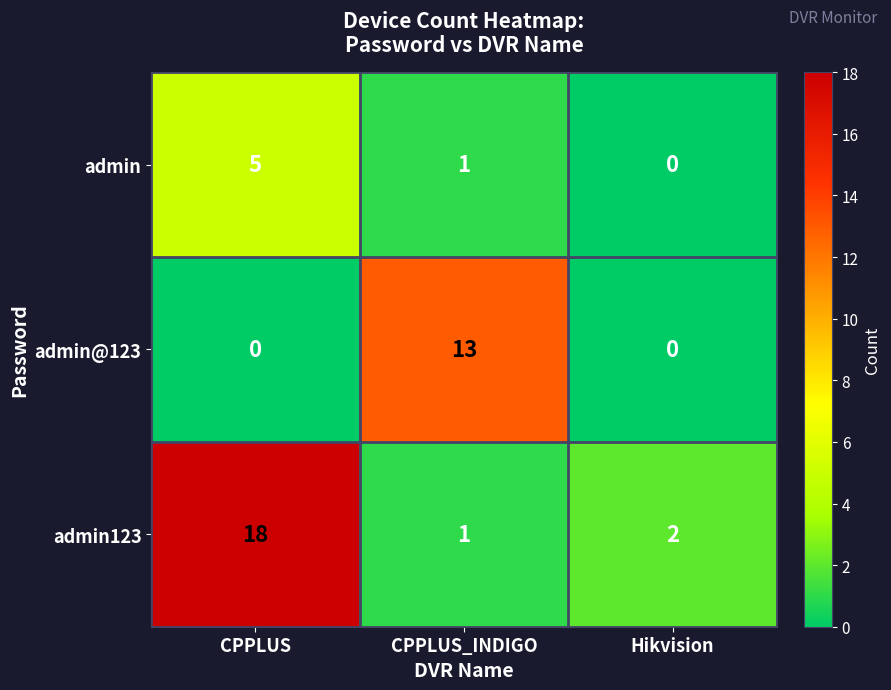

What is the sum of the admin@123 values at CPPLUS_INDIGO and CPPLUS?

13